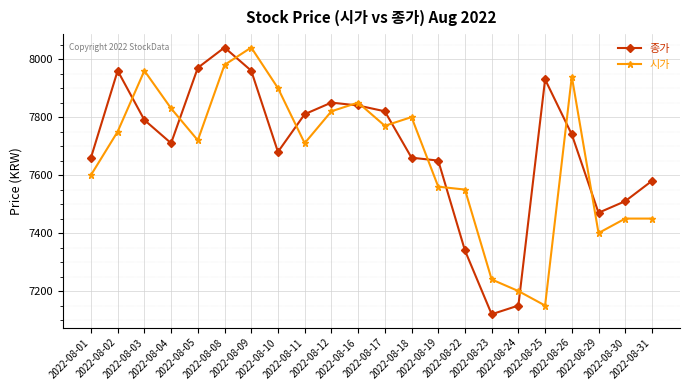

Reading left to right, list all the values displayed in this chart.

종가: 2022-08-01=7660	2022-08-02=7960	2022-08-03=7790	2022-08-04=7710	2022-08-05=7970	2022-08-08=8040	2022-08-09=7960	2022-08-10=7680	2022-08-11=7810	2022-08-12=7850	2022-08-16=7840	2022-08-17=7820	2022-08-18=7660	2022-08-19=7650	2022-08-22=7340	2022-08-23=7120	2022-08-24=7150	2022-08-25=7930	2022-08-26=7740	2022-08-29=7470	2022-08-30=7510	2022-08-31=7580
시가: 2022-08-01=7600	2022-08-02=7750	2022-08-03=7960	2022-08-04=7830	2022-08-05=7720	2022-08-08=7980	2022-08-09=8040	2022-08-10=7900	2022-08-11=7710	2022-08-12=7820	2022-08-16=7850	2022-08-17=7770	2022-08-18=7800	2022-08-19=7560	2022-08-22=7550	2022-08-23=7240	2022-08-24=7200	2022-08-25=7150	2022-08-26=7940	2022-08-29=7400	2022-08-30=7450	2022-08-31=7450